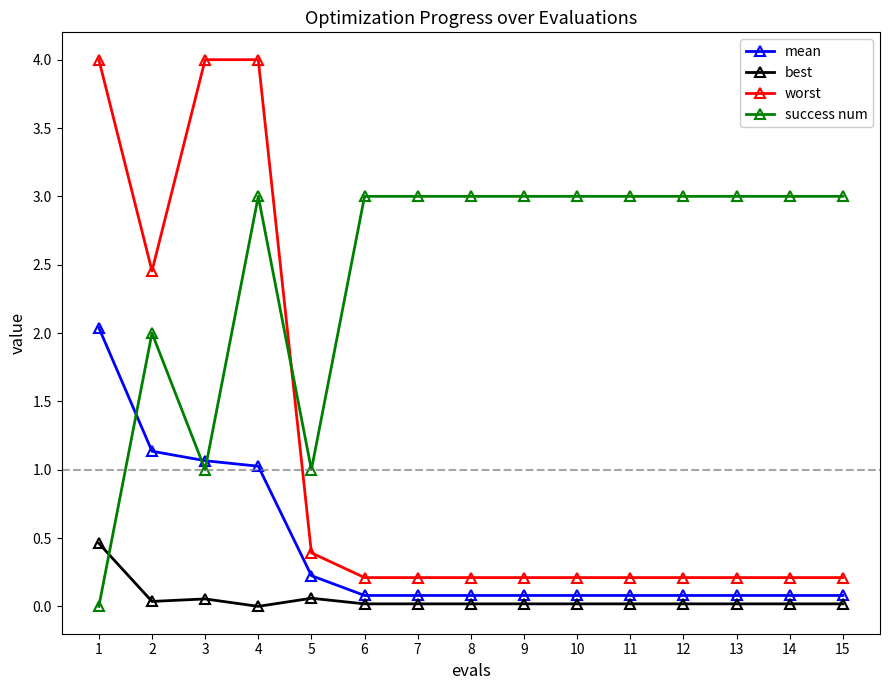

How many intersections are there between success num and mean?

3